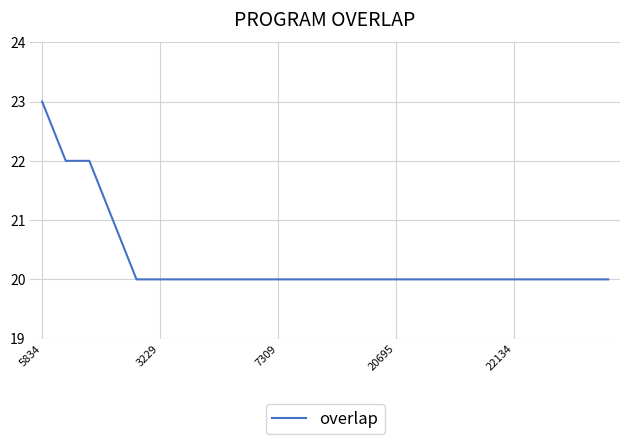

What is the difference between the maximum and minimum values?

3